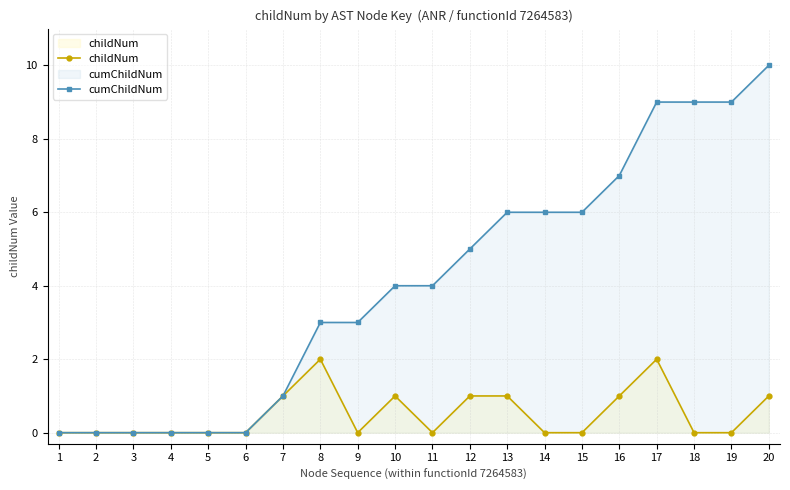

At 3, list the series in order from largest to smallest.

childNum, cumChildNum